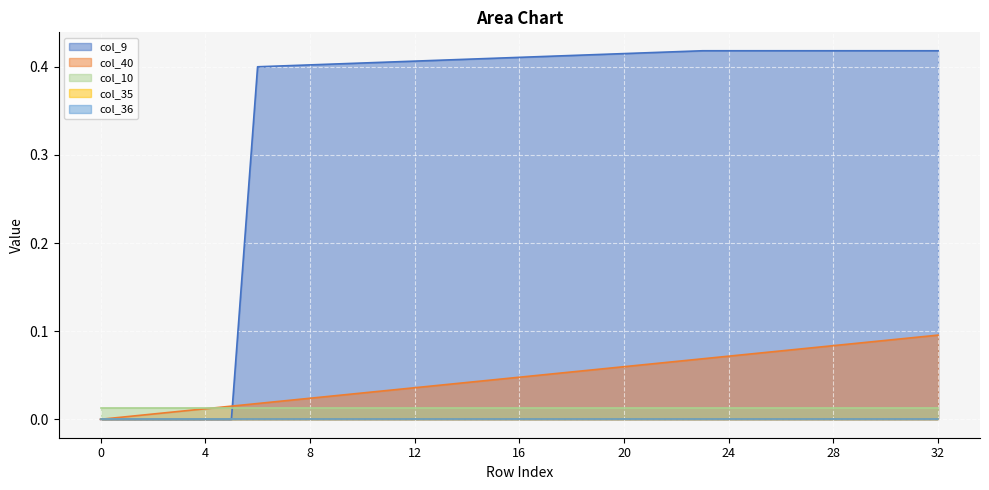

At which category is the sum across all series the highest?

32